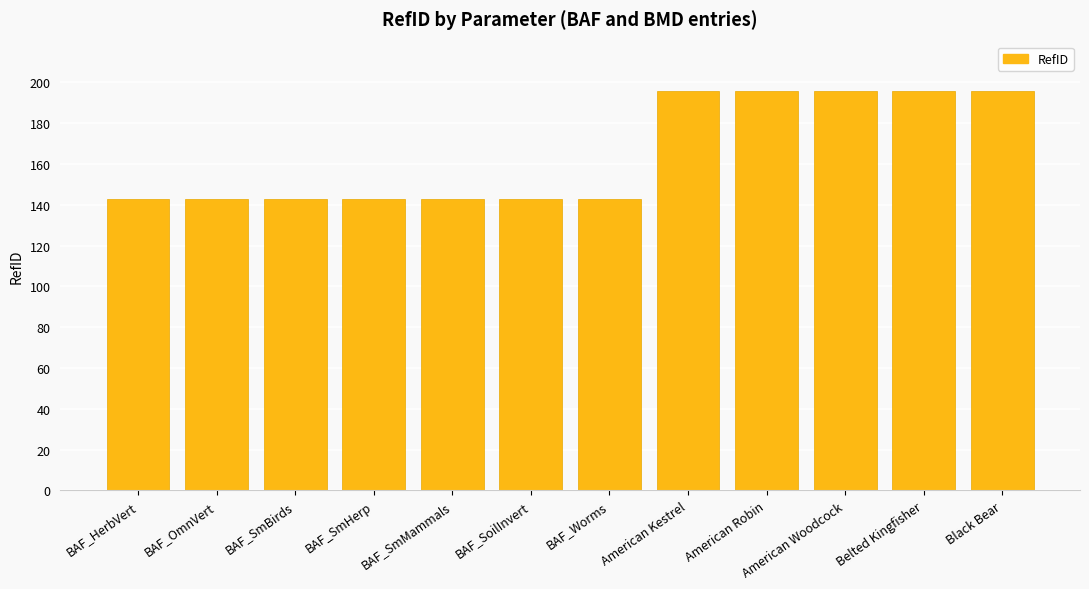

What is the label of the 5th bar from the left?

BAF_SmMammals